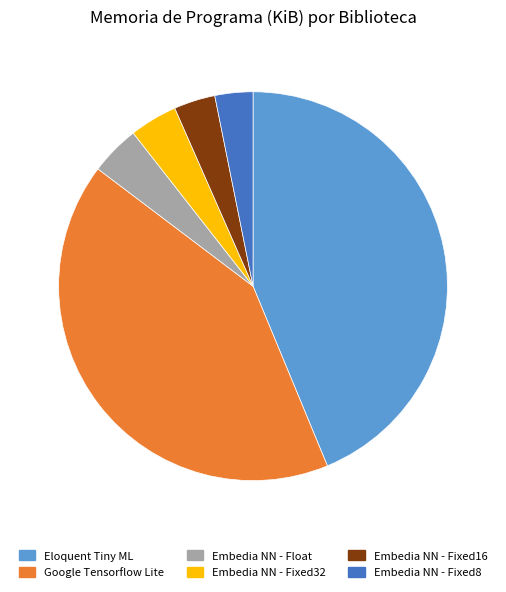

Count the number of slices in the pie.

6